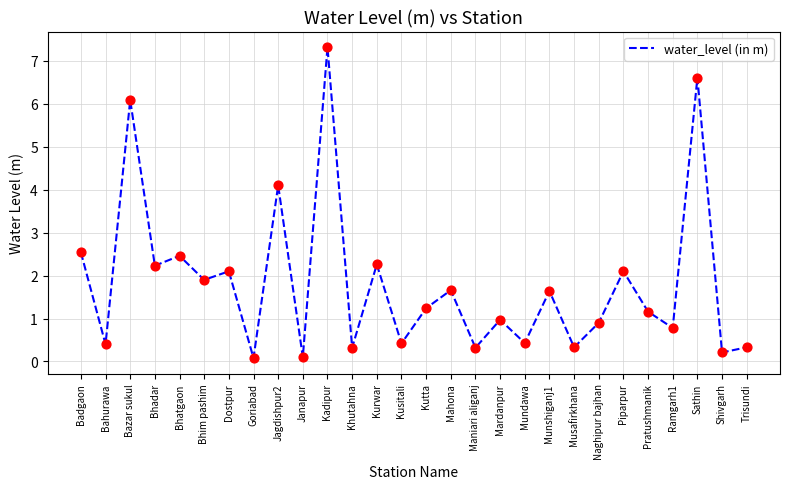

Between Goriabad and Bhatgaon, which is larger?

Bhatgaon